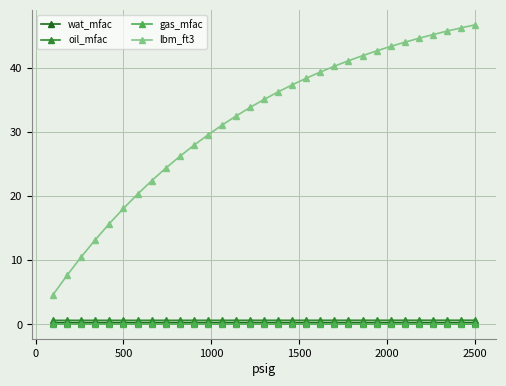

True or false: oil_mfac and lbm_ft3 intersect in this chart.

False